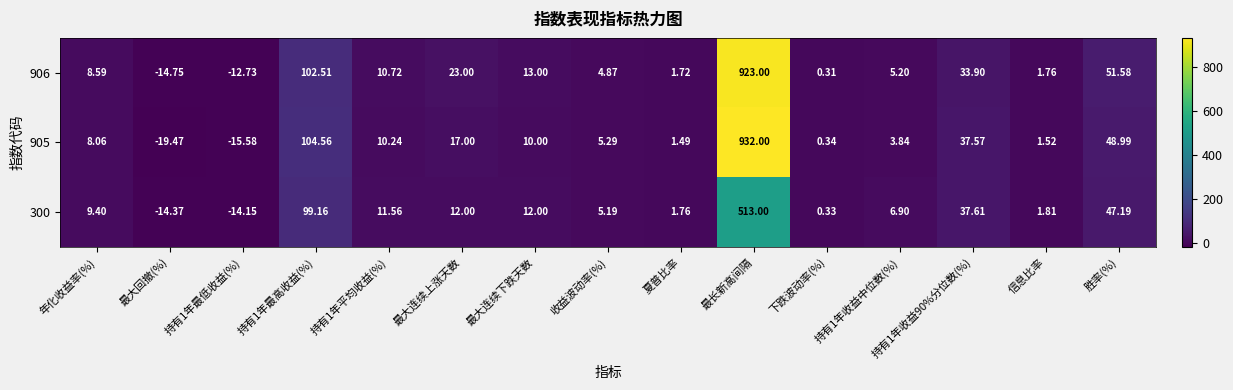

How many positive values does the 300 series have?

13